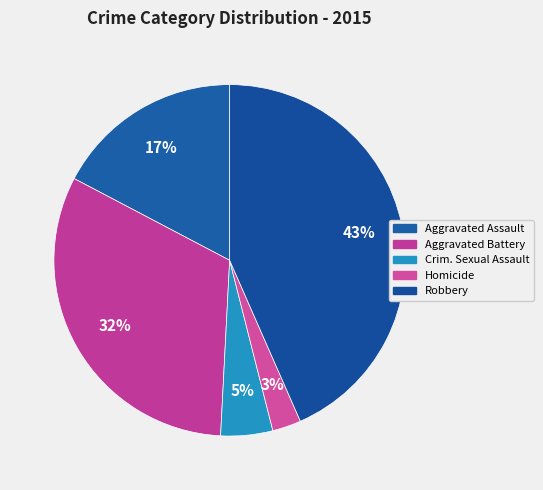

Is there any slice that represents more than half of the pie?

No